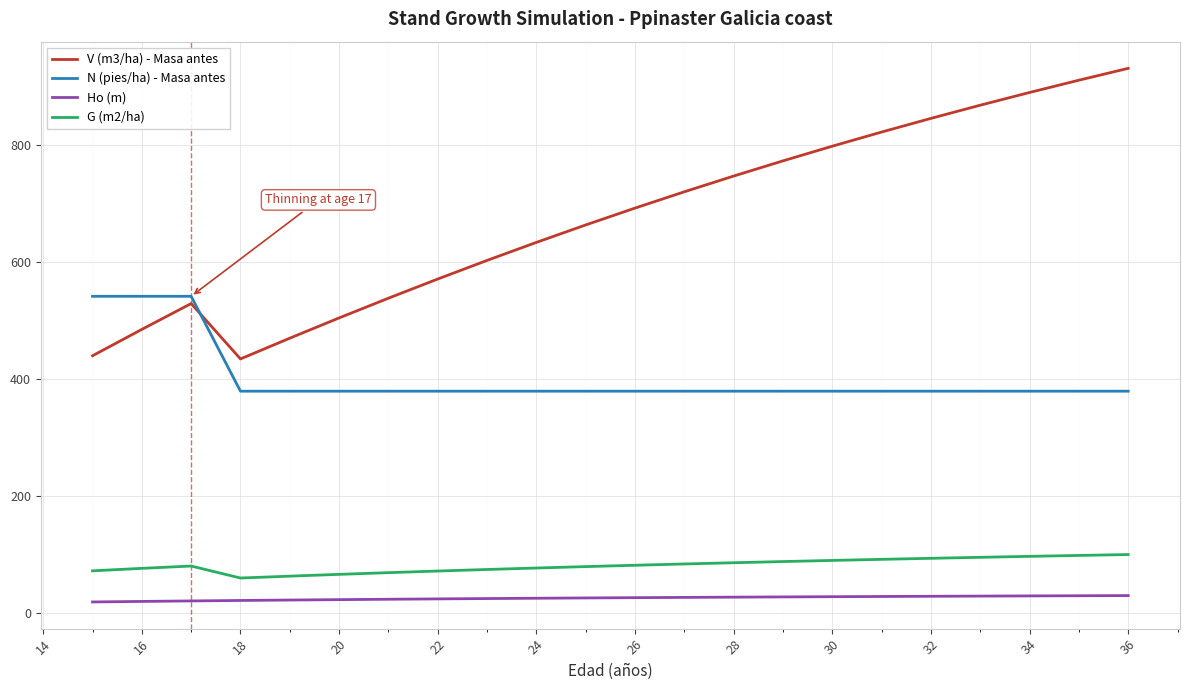

What is the minimum value for G (m2/ha)?

59.2